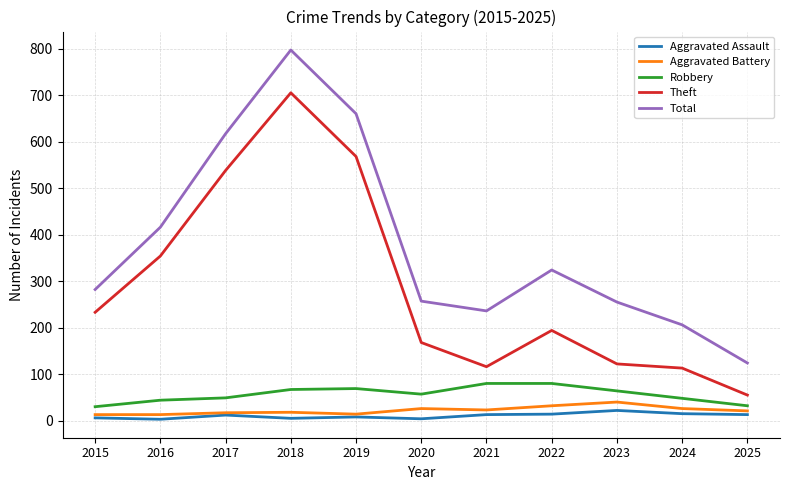

At which label is Total closest to 460?

2016